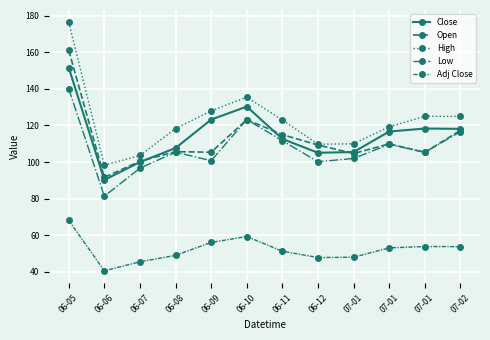

What is the minimum value shown in the chart?

40.6